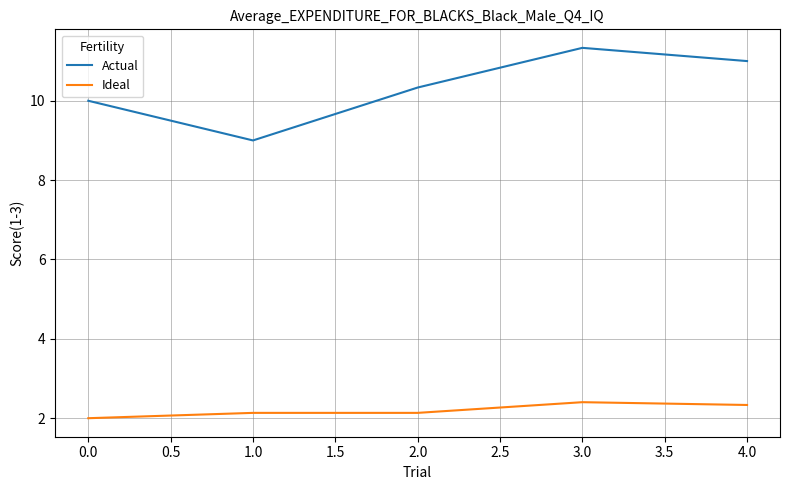

Which series has the largest total across all categories?

Actual